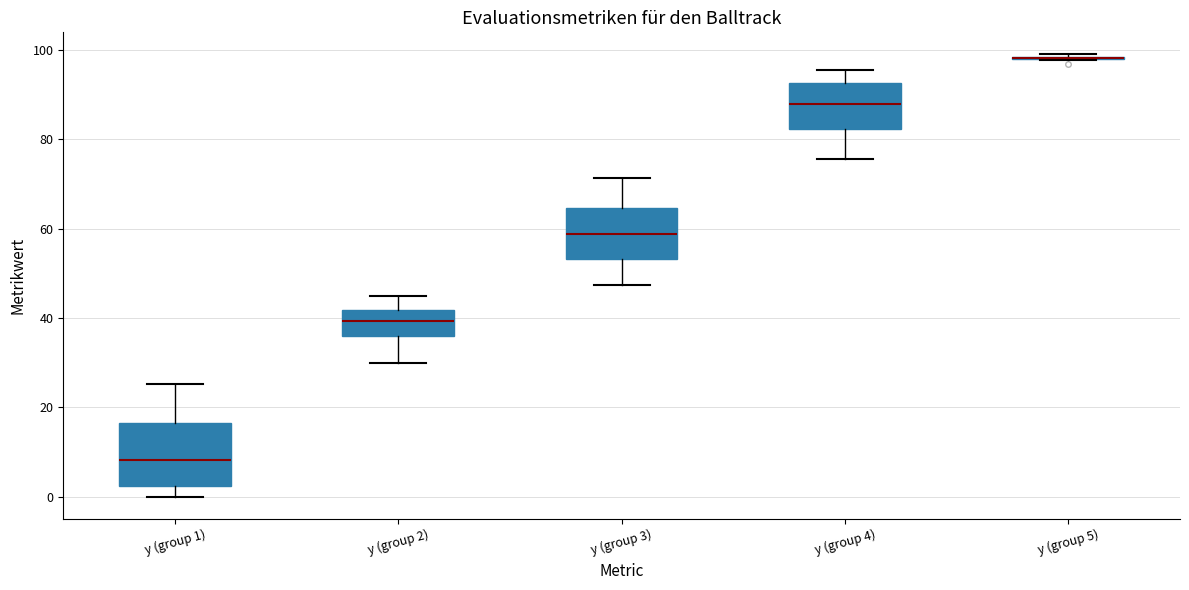

Where does the lower whisker of the box for y (group 4) end on the y-axis? The values are not printed on the chart, so give them approximately, as read against the axis.

76